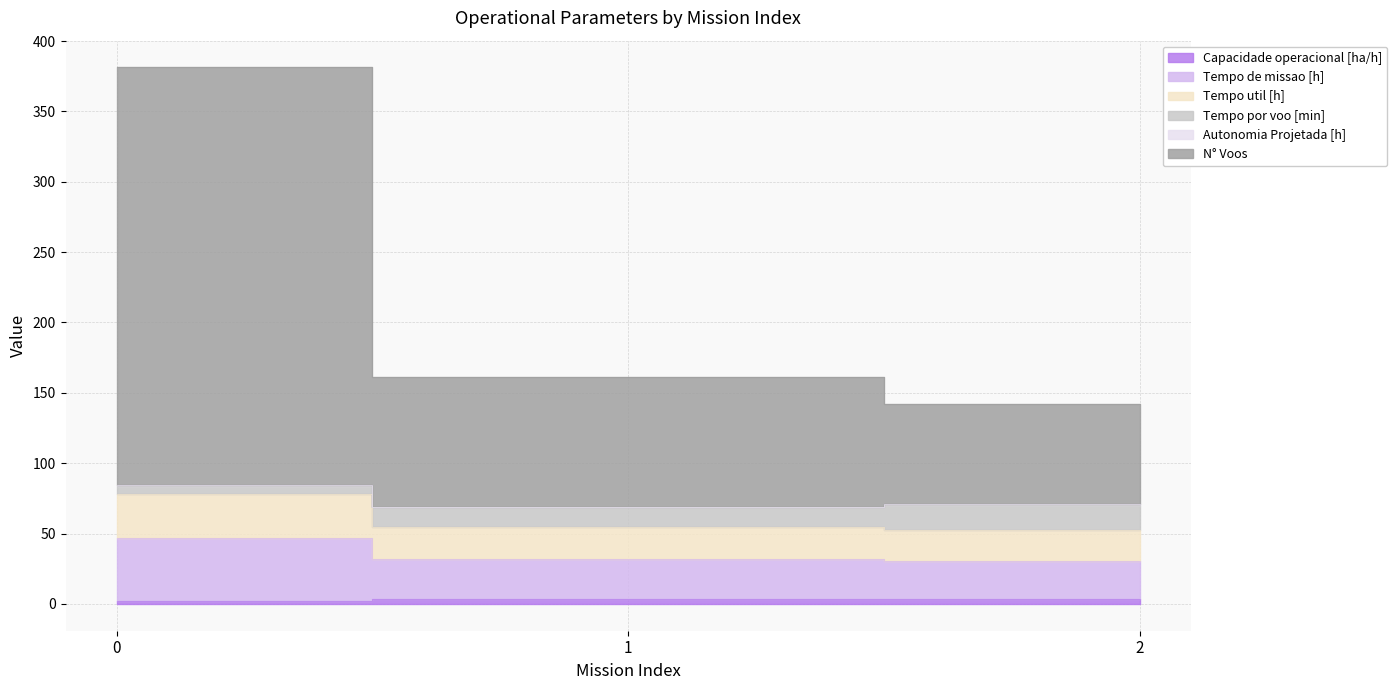

Between 0 and 1, which series saw the biggest shift?

N° Voos